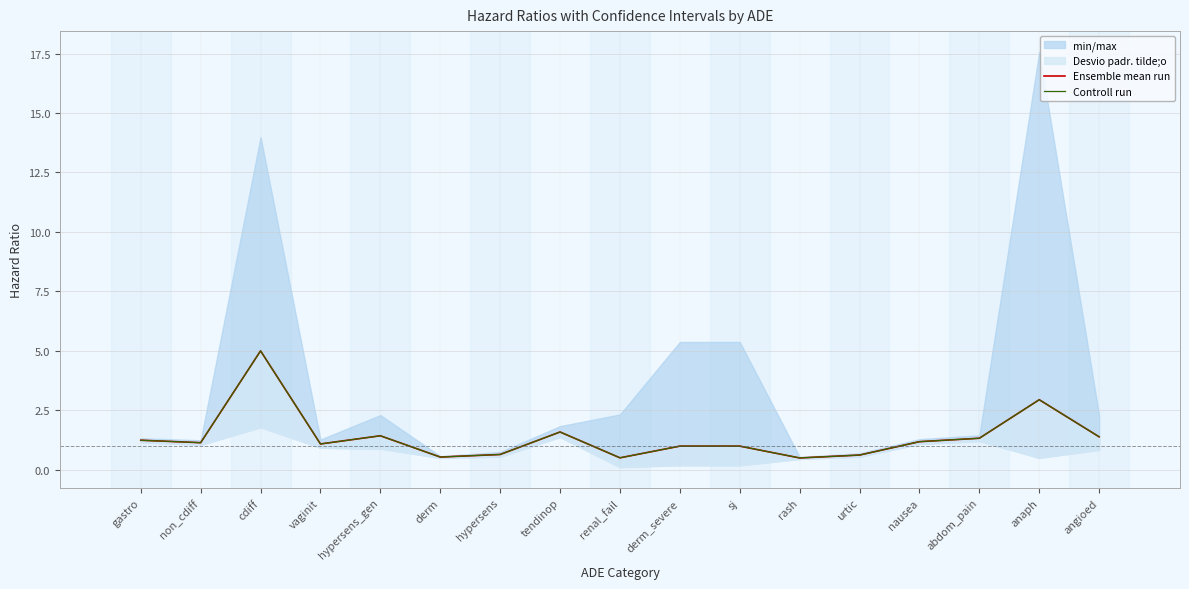

What is the sum of all Controll run values?

22.9